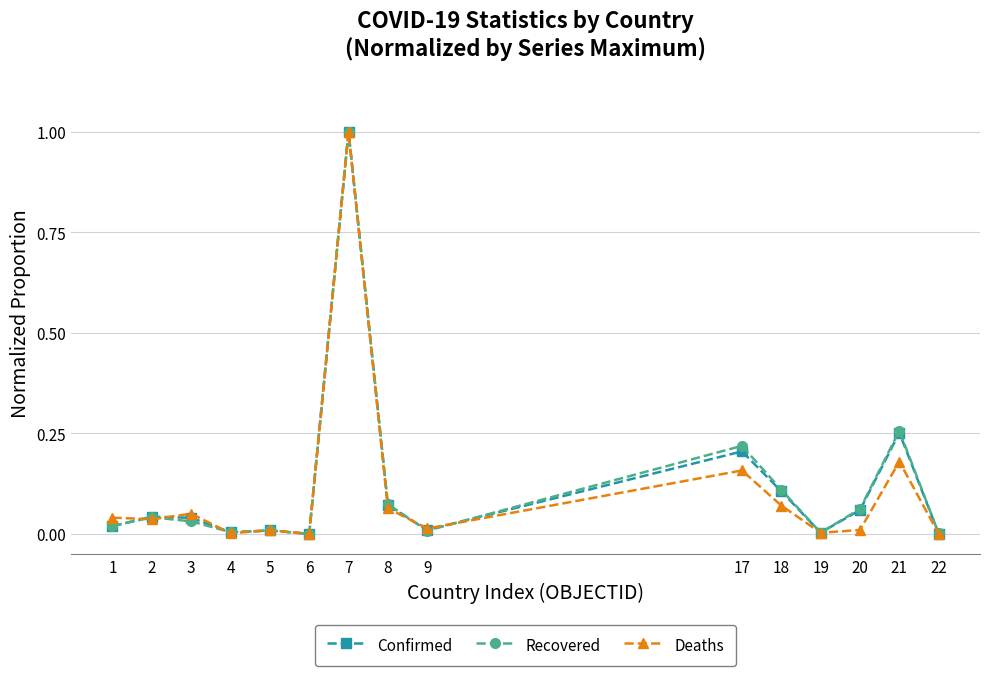

True or false: Recovered has more than 2 interior local peaks.

True